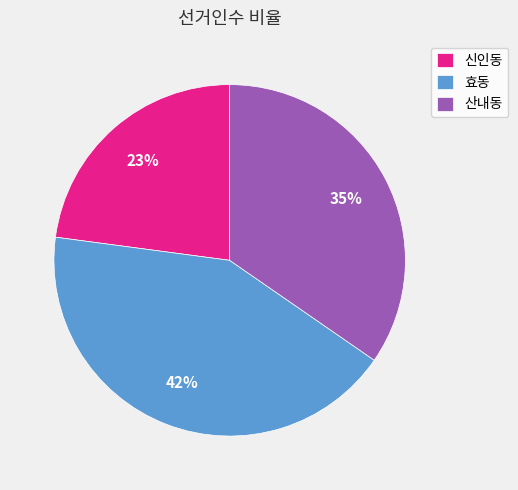

What is the ratio of the value at 산내동 to the value at 신인동?

1.5